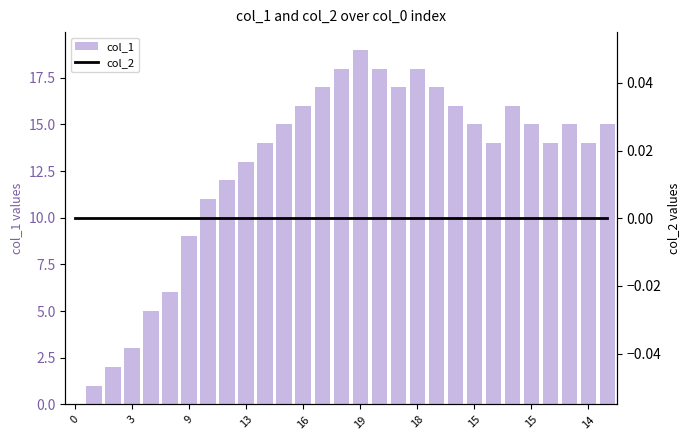

List the labels in order of col_2 value, smallest first.

0, 3, 9, 13, 16, 19, 18, 15, 15, 14, 10, 11, 12, 13, 14, 15, 16, 17, 18, 19, 20, 21, 22, 23, 24, 25, 26, 27, 28